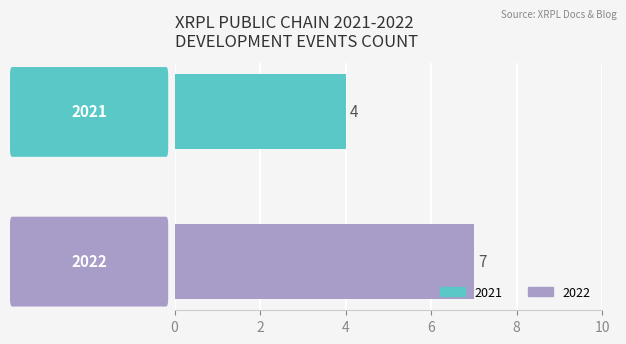

Which series has the widest spread of values?

2021